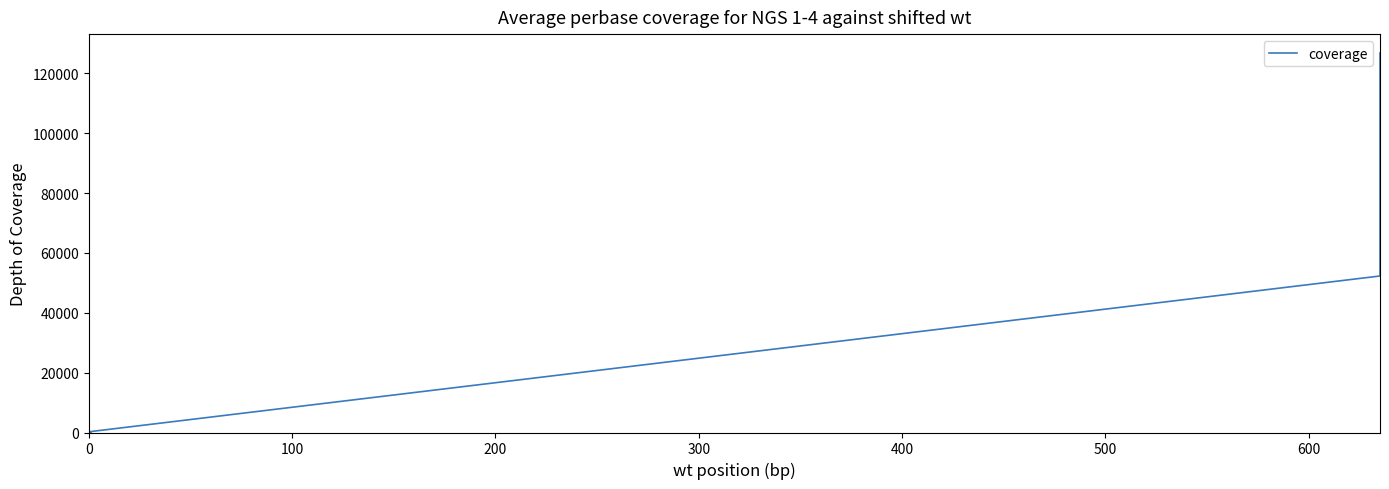

True or false: there are more than 0 points higher than both neighbors.

False